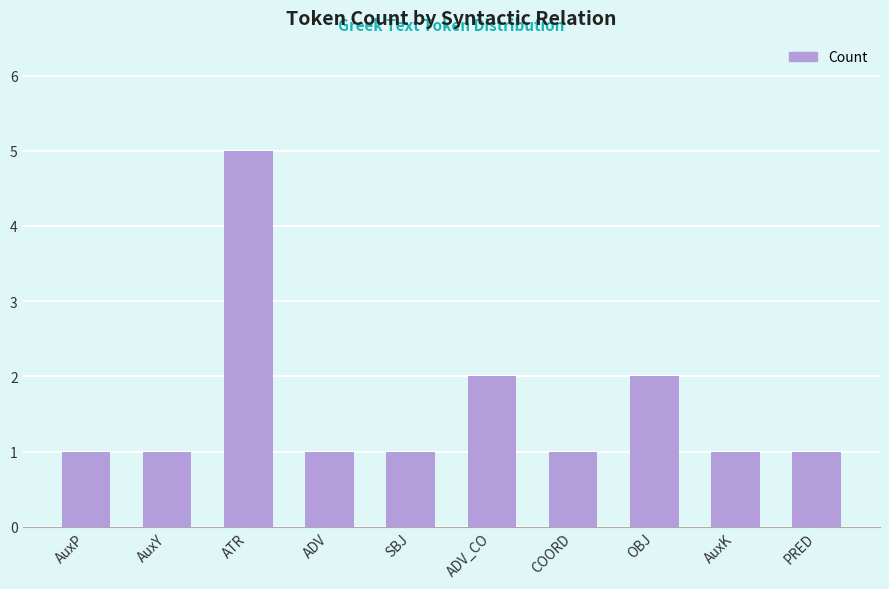

What is the minimum value shown in the chart?

1